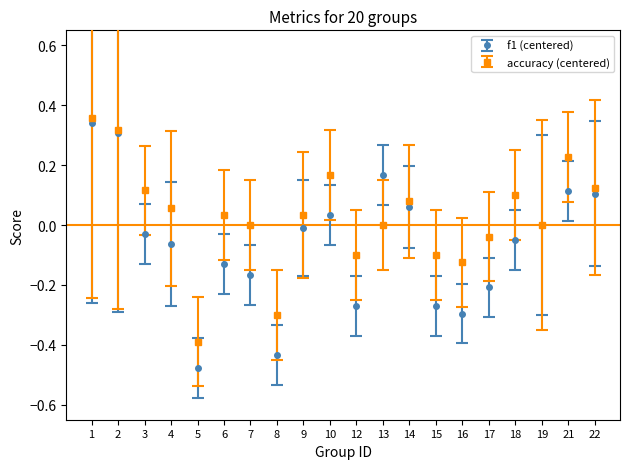

At 9, list the series in order from smallest to largest.

f1 (centered), accuracy (centered)